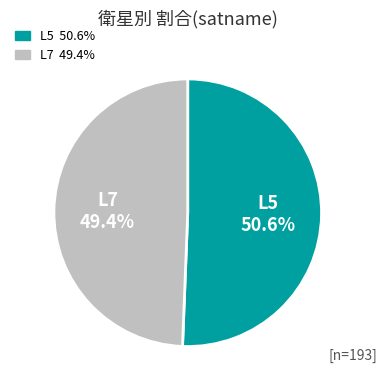

Approximately how many times larger is the value at L5 compared to L7?

1.0